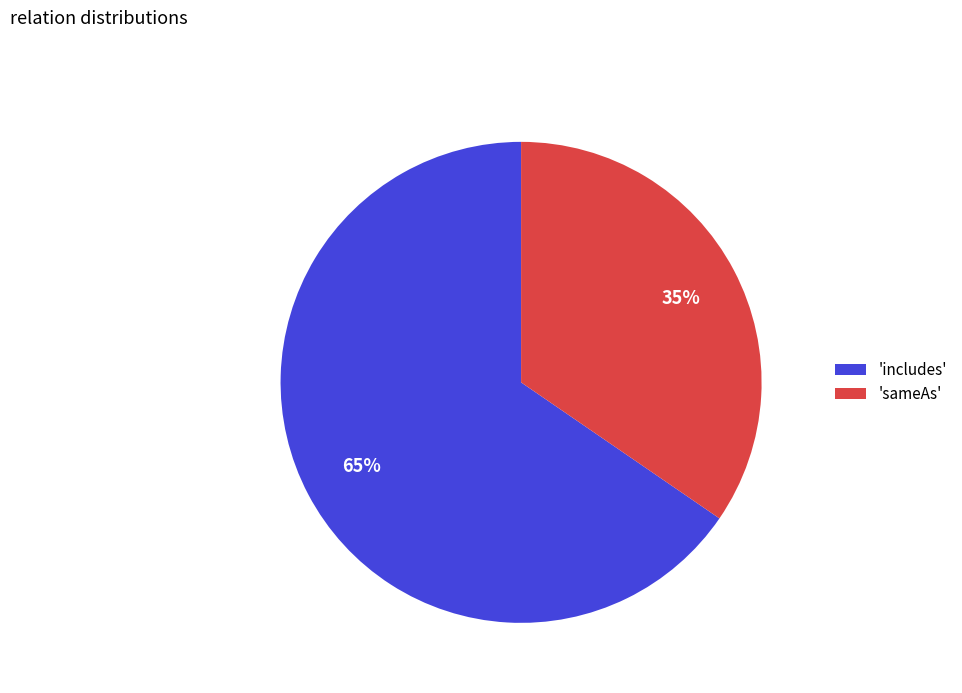

Combined, do 'includes' and 'sameAs' account for over 50%?

Yes